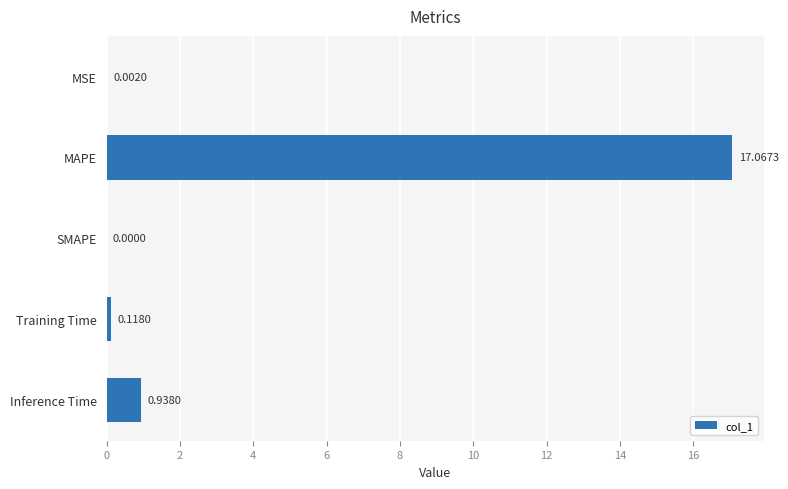

What is the sum of all values?

18.1